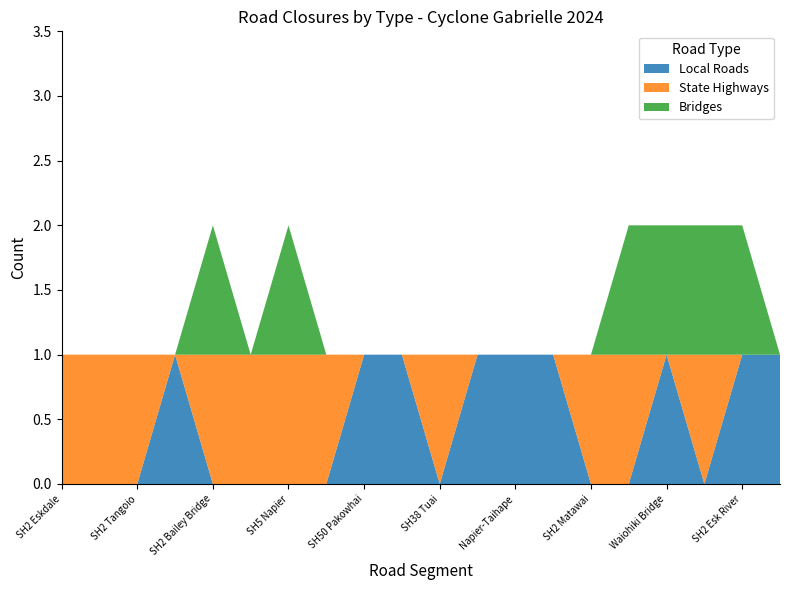

Reading left to right, extract all data points from this chart.

Local Roads: SH2 Eskdale=0	SH2 Tutira=0	SH2 Tangoio=0	SH2 Waikare-Wairoa=1	SH2 Bailey Bridge=0	SH4 Raetihi=0	SH5 Napier=0	SH5 Te Pohue=0	SH50 Pakowhai=1	SH38 Aniwaniwa=1	SH38 Tuai=0	SH38 Frasertown=1	Napier-Taihape=1	Tiniroto Rd=1	SH2 Matawai=0	Brooksfields Rd=0	Waiohiki Bridge=1	Fernhill Bridge=0	SH2 Esk River=1	Rissington Bridge=1
State Highways: SH2 Eskdale=1	SH2 Tutira=1	SH2 Tangoio=1	SH2 Waikare-Wairoa=0	SH2 Bailey Bridge=1	SH4 Raetihi=1	SH5 Napier=1	SH5 Te Pohue=1	SH50 Pakowhai=0	SH38 Aniwaniwa=0	SH38 Tuai=1	SH38 Frasertown=0	Napier-Taihape=0	Tiniroto Rd=0	SH2 Matawai=1	Brooksfields Rd=1	Waiohiki Bridge=0	Fernhill Bridge=1	SH2 Esk River=0	Rissington Bridge=0
Bridges: SH2 Eskdale=0	SH2 Tutira=0	SH2 Tangoio=0	SH2 Waikare-Wairoa=0	SH2 Bailey Bridge=1	SH4 Raetihi=0	SH5 Napier=1	SH5 Te Pohue=0	SH50 Pakowhai=0	SH38 Aniwaniwa=0	SH38 Tuai=0	SH38 Frasertown=0	Napier-Taihape=0	Tiniroto Rd=0	SH2 Matawai=0	Brooksfields Rd=1	Waiohiki Bridge=1	Fernhill Bridge=1	SH2 Esk River=1	Rissington Bridge=0